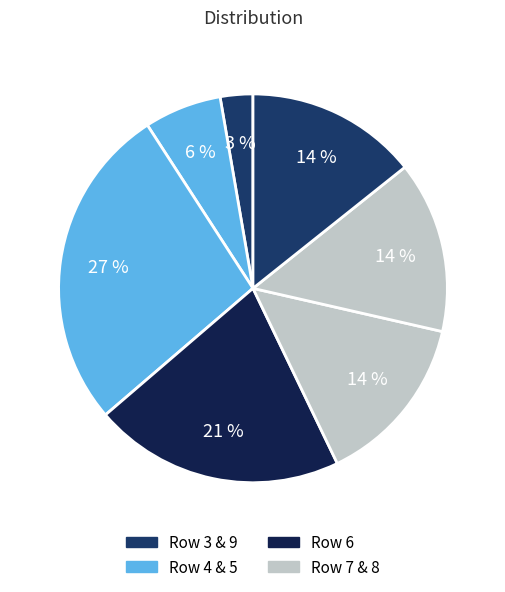

How many segments does this pie chart have?

7